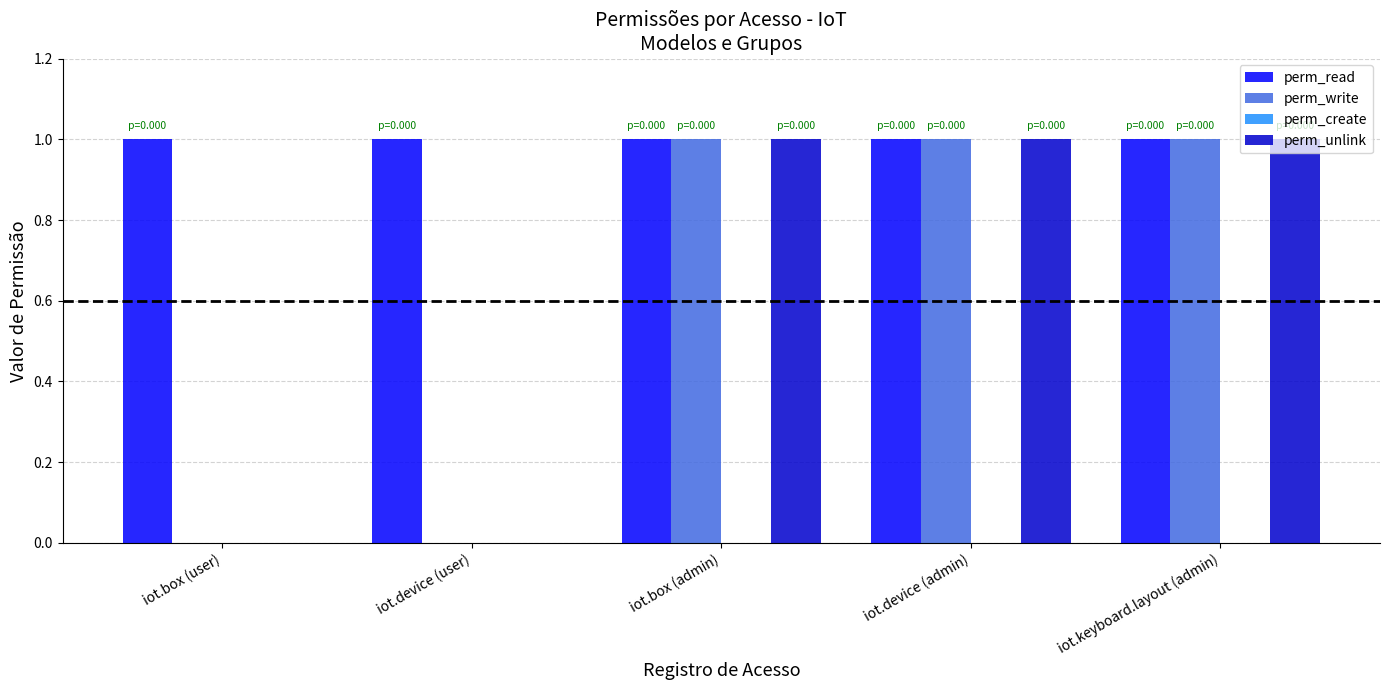

Which series has the largest total across all categories?

perm_read